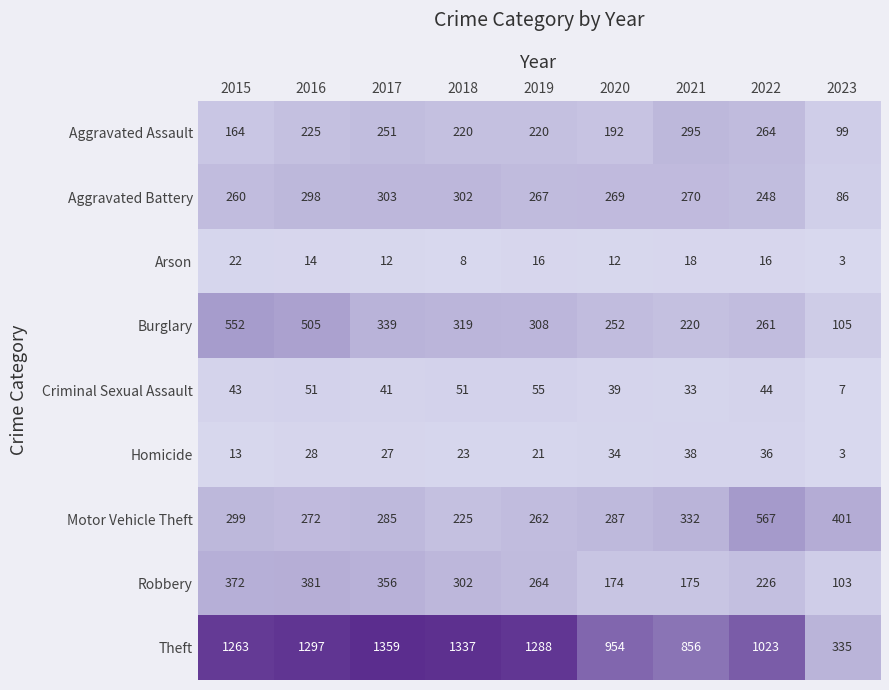

Which category has the lowest value across all series?

2023